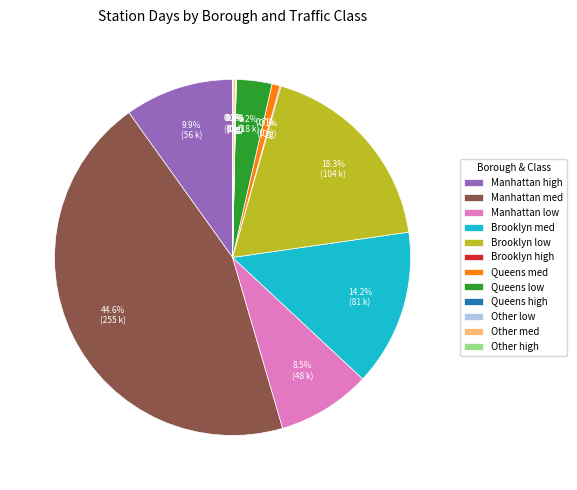

Which category has the biggest portion of the pie?

Manhattan med